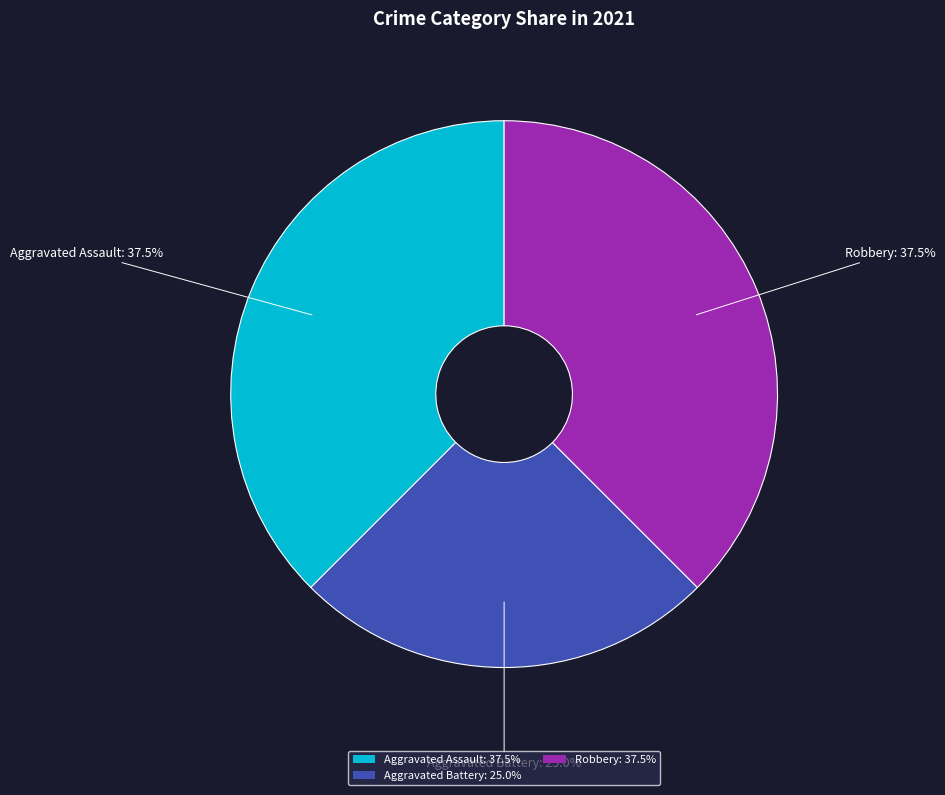

Does any single category account for the majority?

No